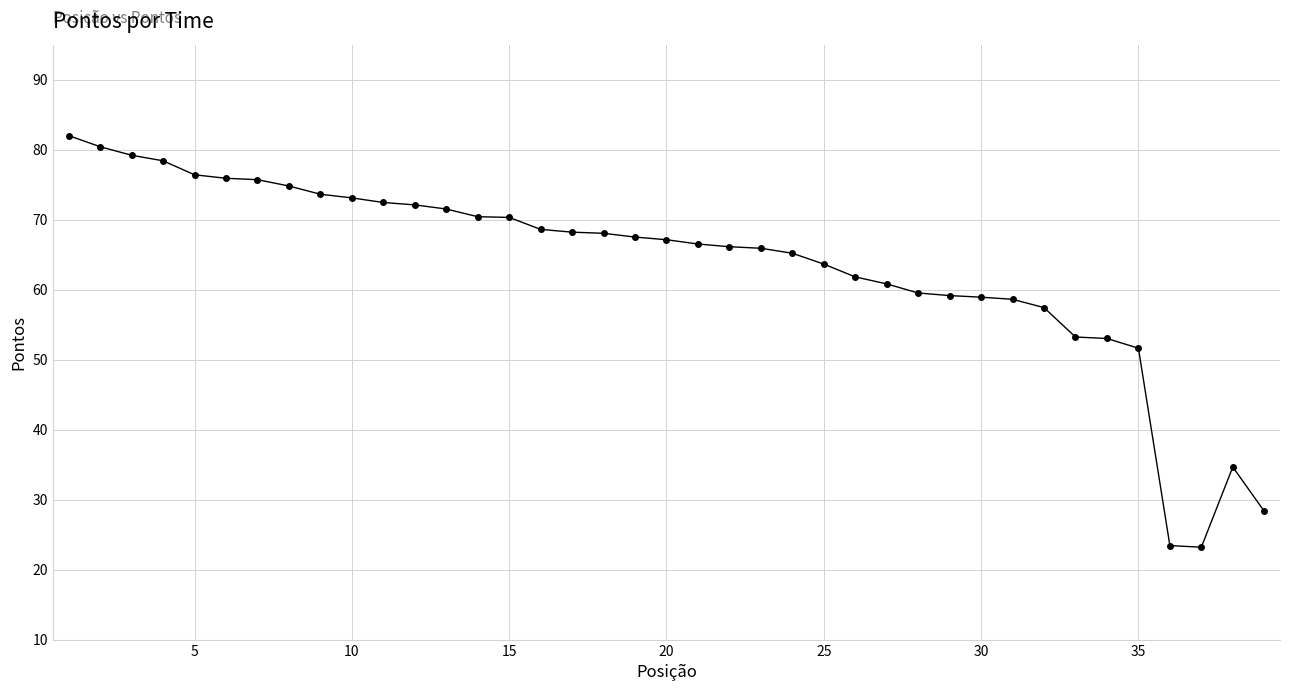

What is the value of the 3rd point from the left?

79.2